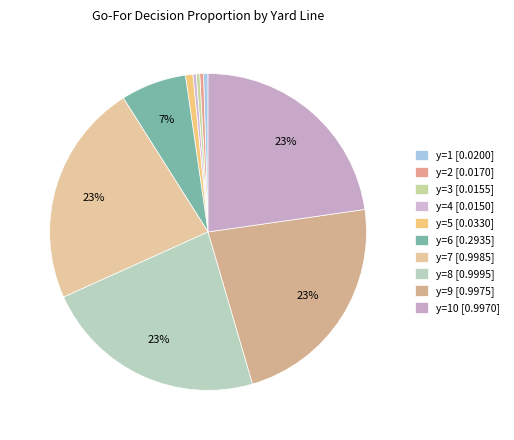

How many slices are in this pie chart?

10